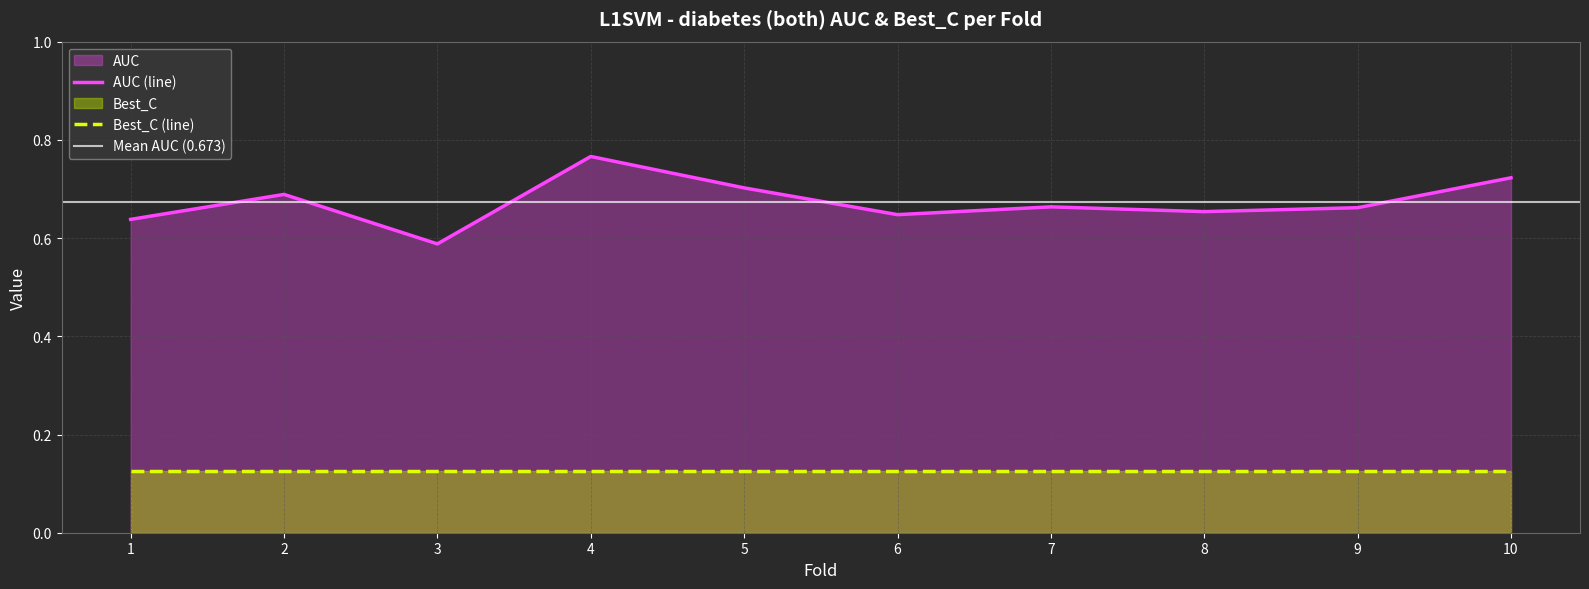

Between 3 and 6, which is larger?

6